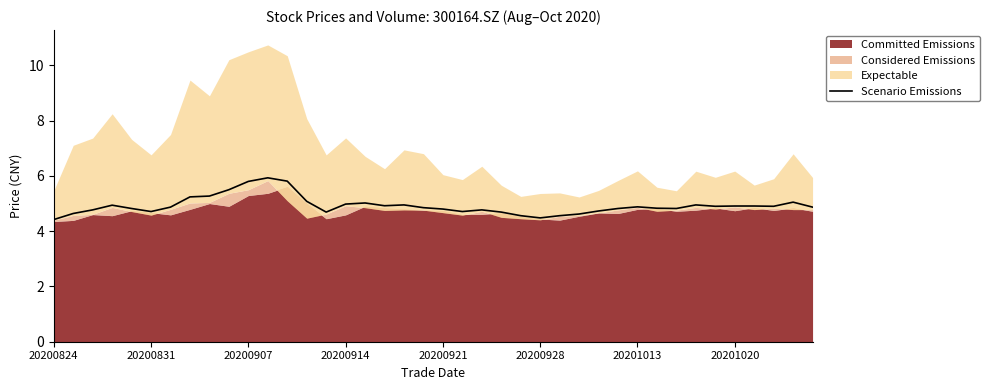

Is it true that the value at 8 is 3.4?

False